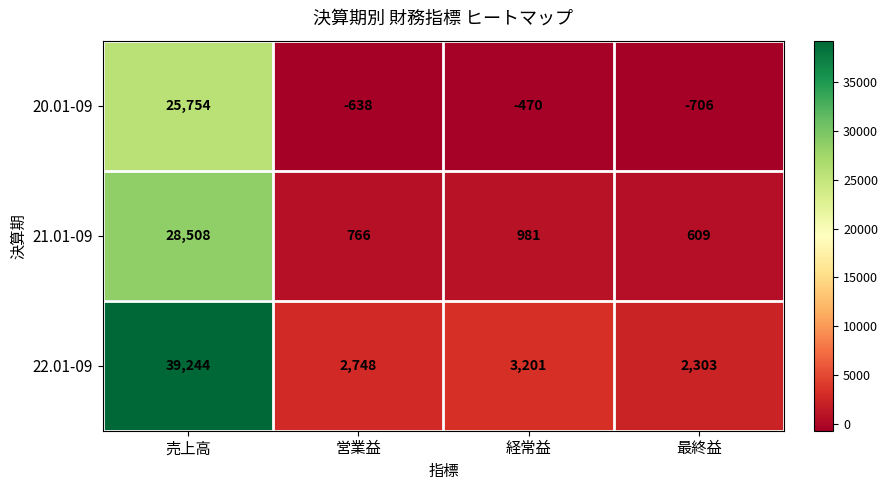

How many data points in 22.01-09 are less than 3201?

2